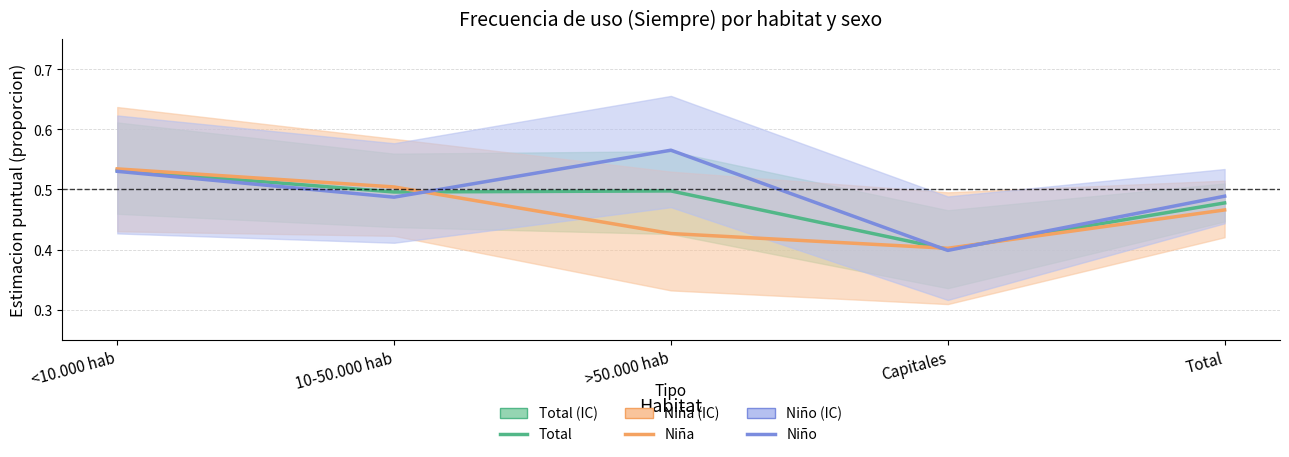

What is the label of the 2nd point from the left?

10-50.000 hab